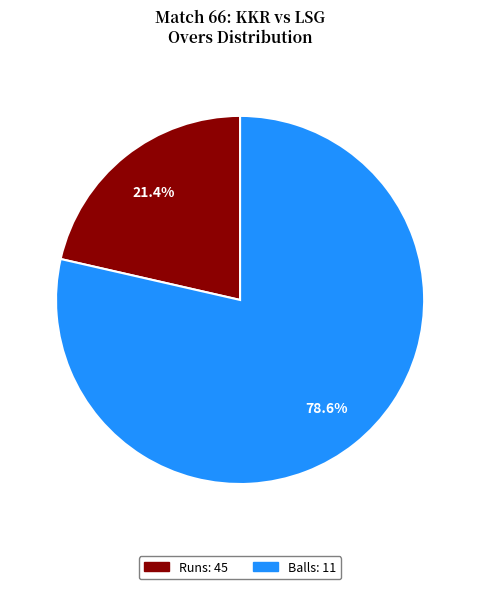

What is the smallest slice in the pie chart?

Runs: 45